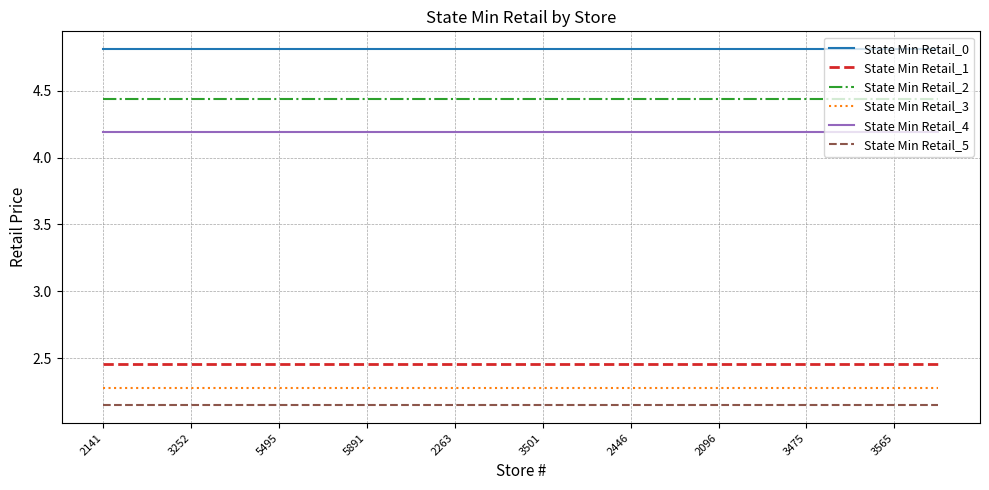

Which series has the largest total across all categories?

State Min Retail_0